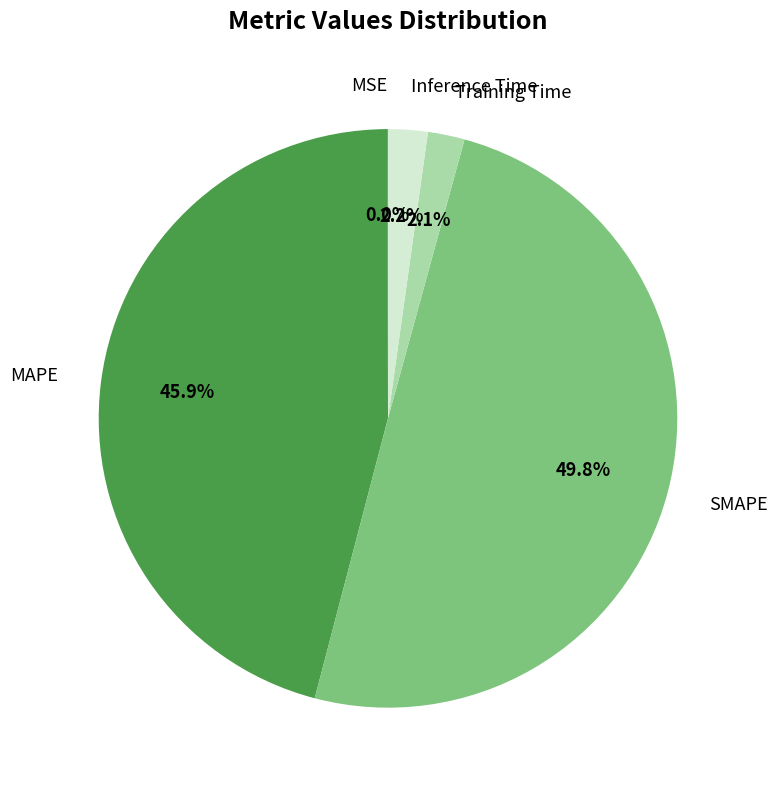

Which has a higher value, Training Time or MAPE?

MAPE